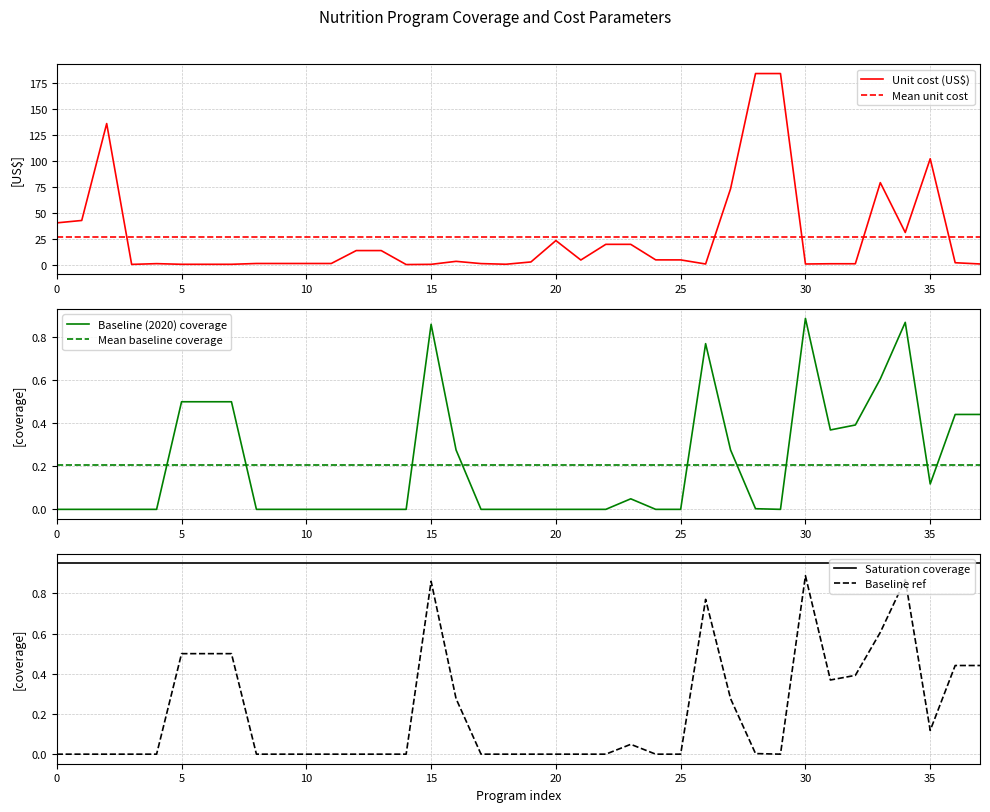

How many series are shown in this chart?

6